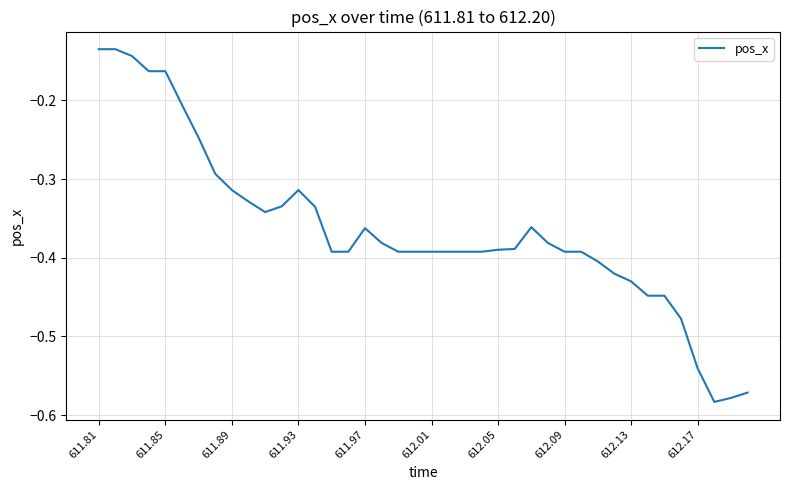

What is the difference between the maximum and minimum values?

0.4